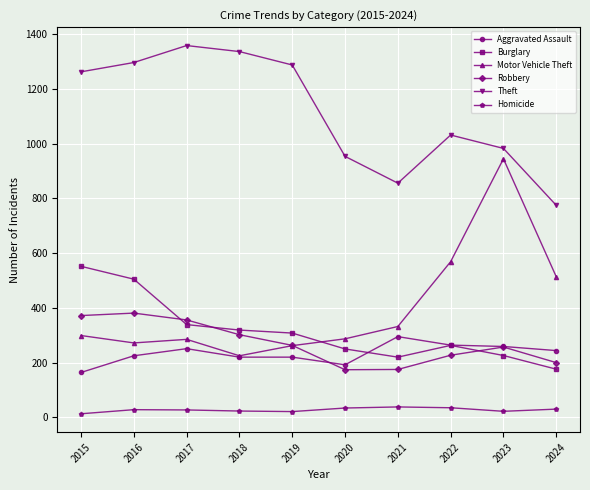

What is the maximum value for Aggravated Assault?

295